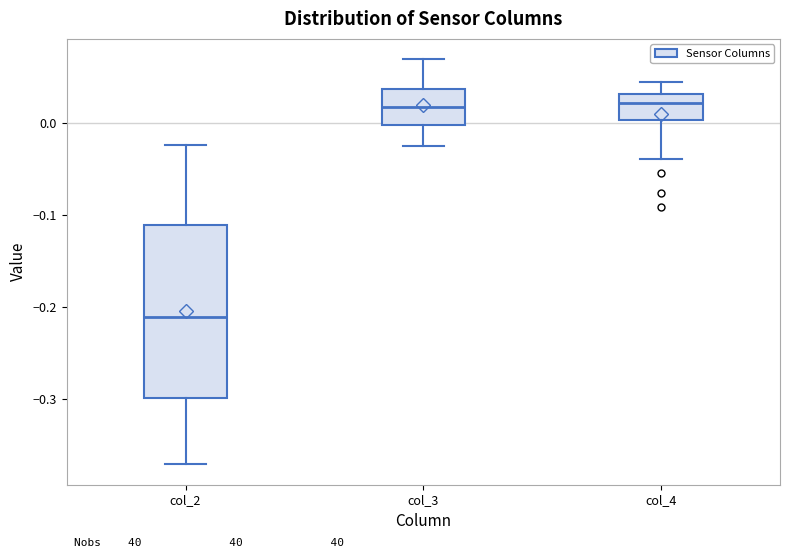

Reading left to right, transcribe this box plot: for each box, give where its median line is, the range the box spans, and where its two whiskers end, as read against the y-axis. The values are not printed on the chart, so give them approximately, as read against the axis.

col_2: median -0.21, box -0.30 to -0.11, whiskers -0.37 to -0.02
col_3: median 0.02, box 0.00 to 0.04, whiskers -0.03 to 0.07
col_4: median 0.02, box 0.00 to 0.03, whiskers -0.04 to 0.04